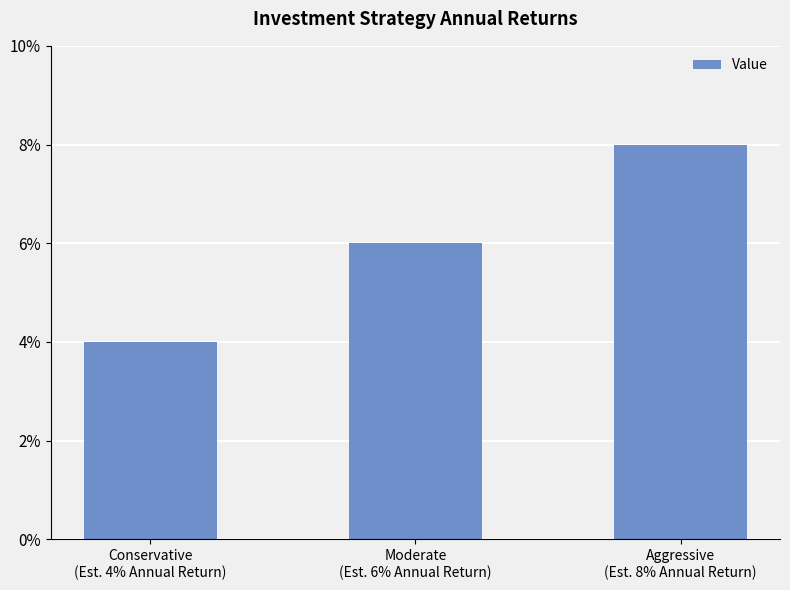

Reading right to left, extract all data points from this chart.

0.1	0.1	0.0